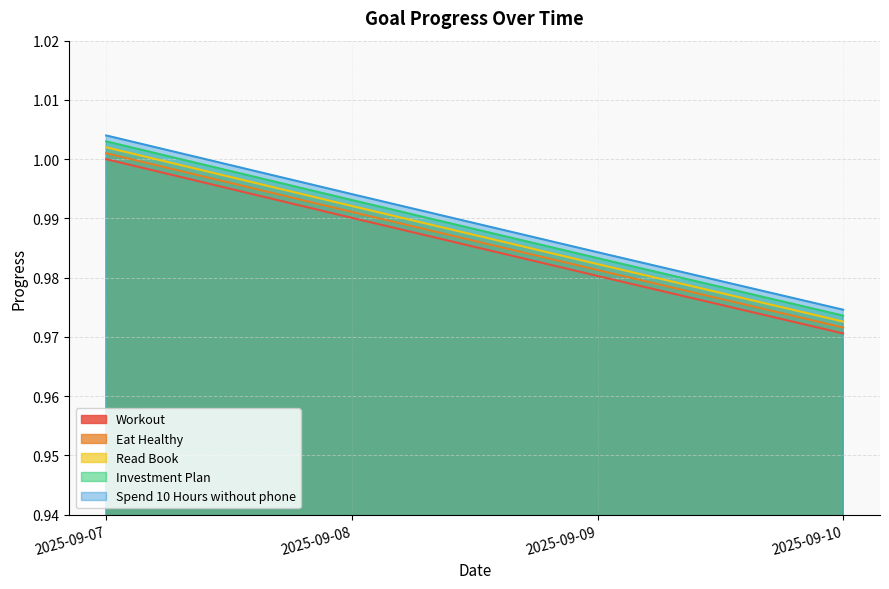

True or false: Investment Plan and Spend 10 Hours without phone cross at least once.

False